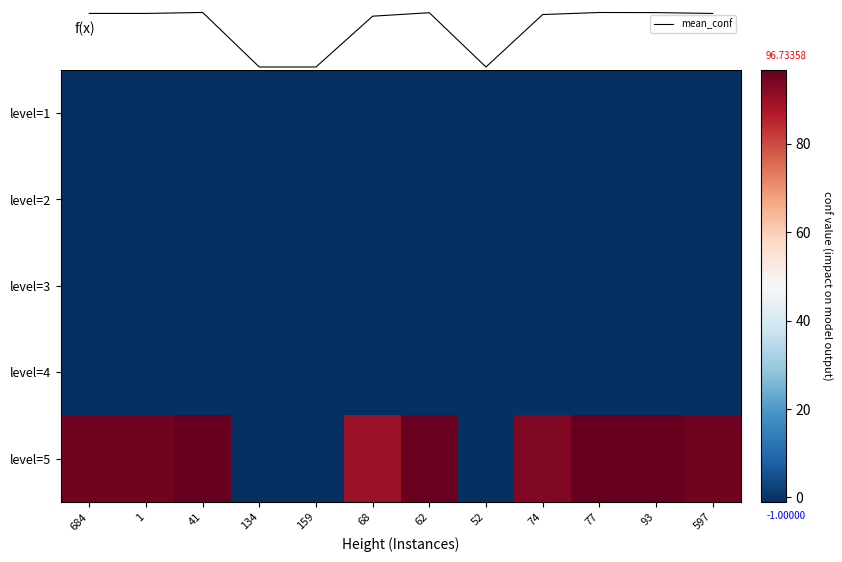

What is the minimum value for level=5?

-1.0